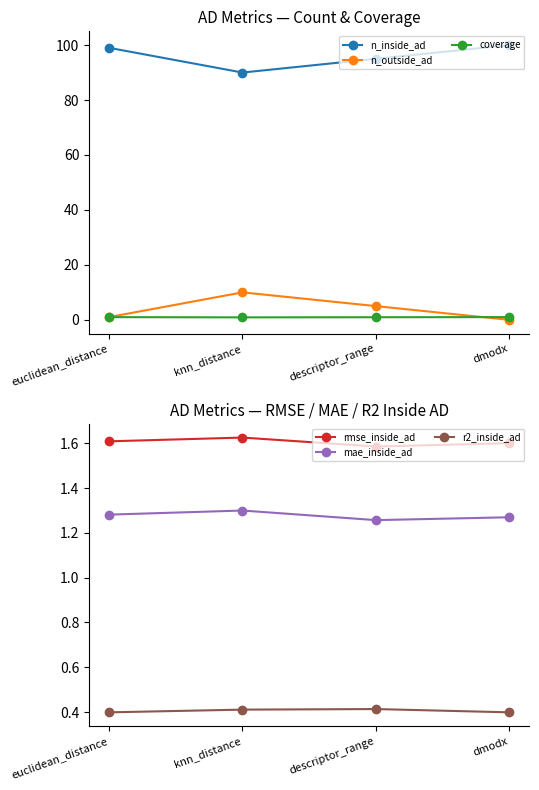

Rank the series at euclidean_distance from lowest to highest value.

r2_inside_ad, coverage, n_outside_ad, mae_inside_ad, rmse_inside_ad, n_inside_ad